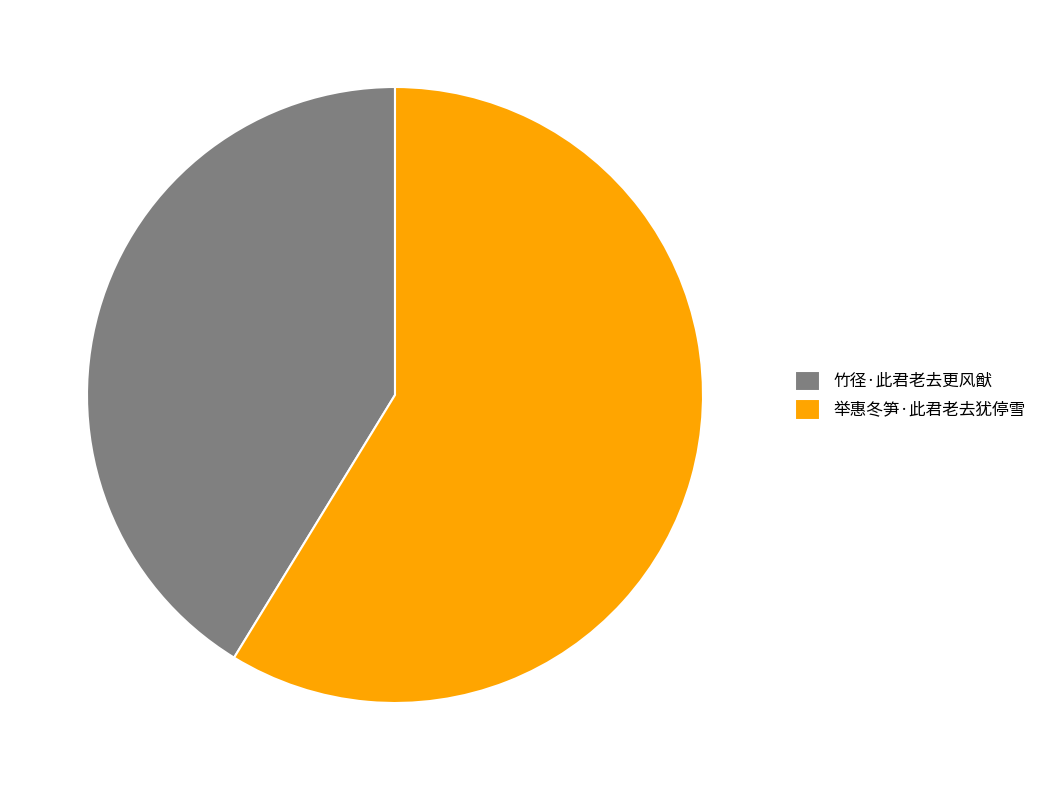

Is the sum of 竹径·此君老去更风猷 and 举惠冬笋·此君老去犹停雪 greater than half?

Yes